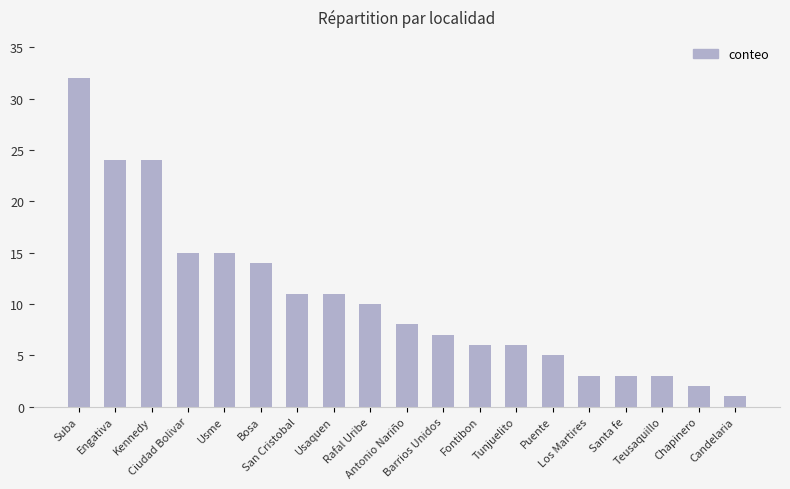

Count the number of categories in the chart.

19